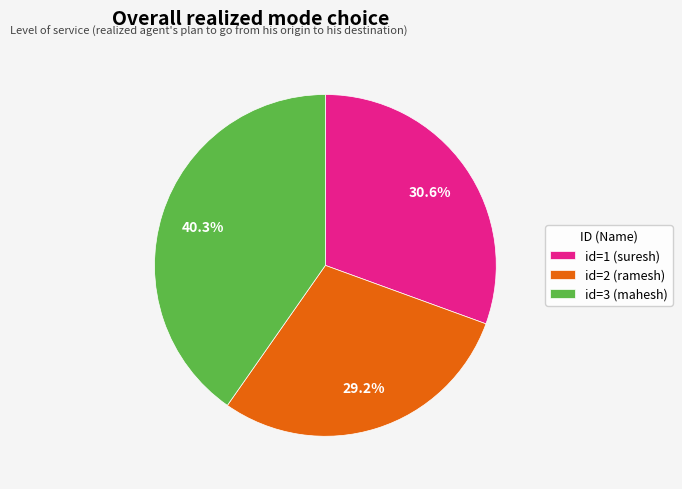

Is the sum of id=1 (suresh) and id=2 (ramesh) greater than half?

Yes